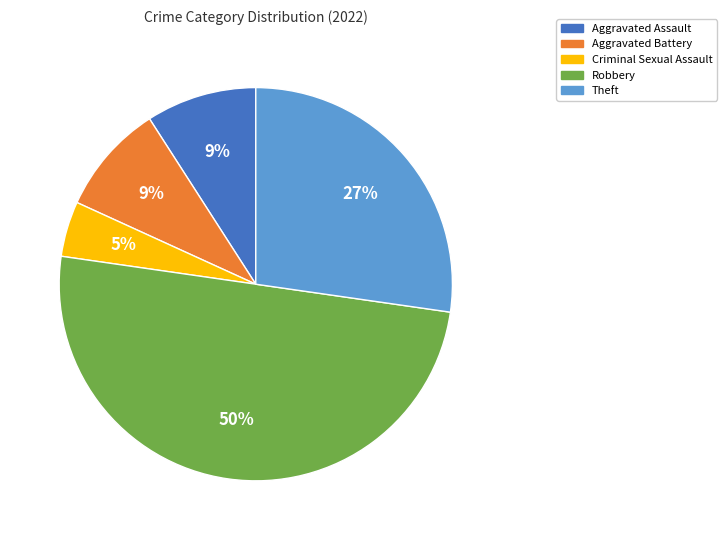

How many slices are in this pie chart?

5